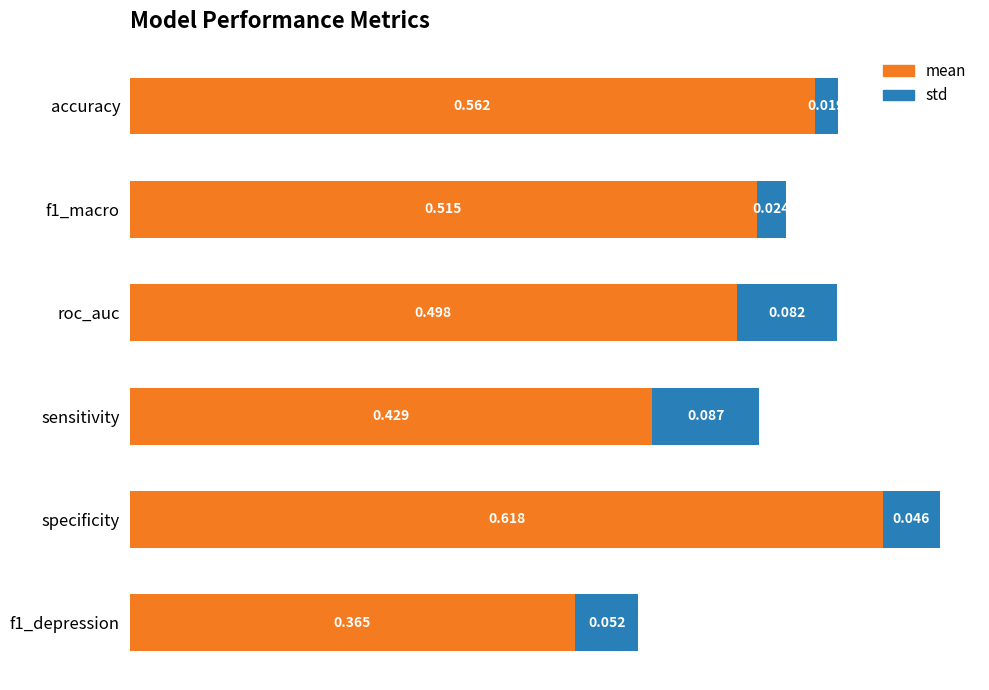

At which label does mean reach its peak?

specificity